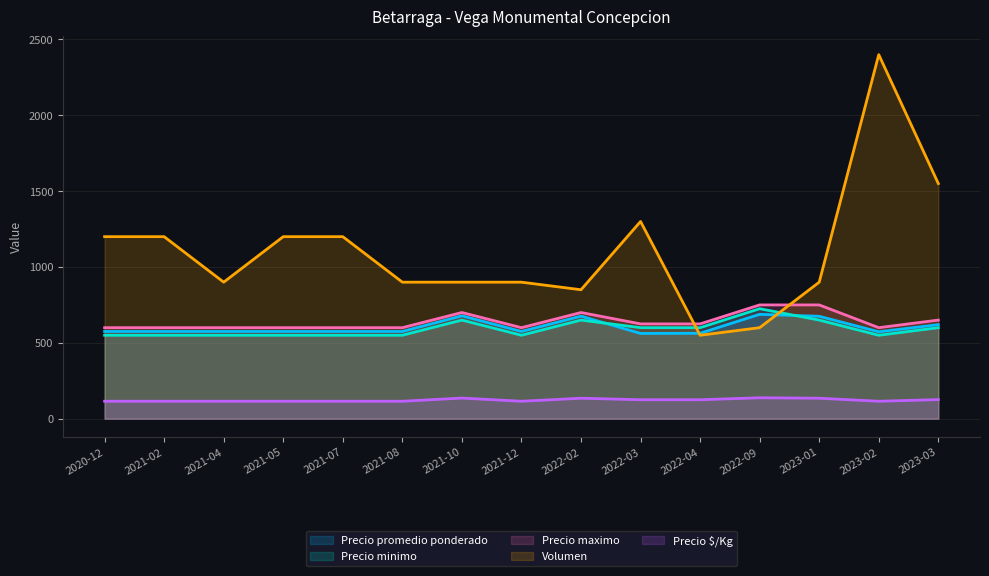

What is the label of the 12th point from the right?

2021-05